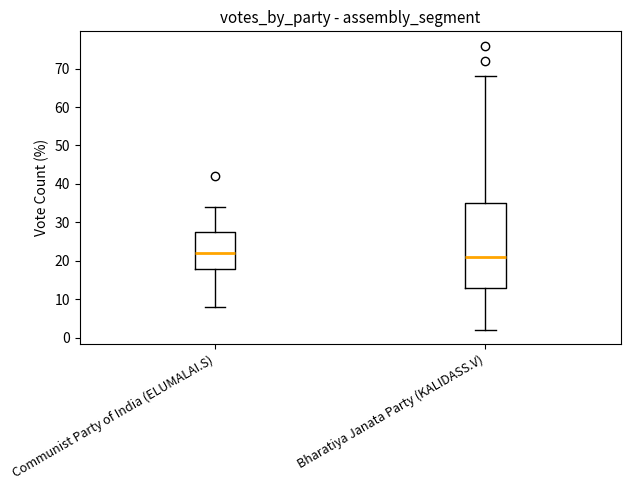

Reading left to right, transcribe this box plot: for each box, give where its median line is, the range the box spans, and where its two whiskers end, as read against the y-axis. The values are not printed on the chart, so give them approximately, as read against the axis.

Communist Party of India (ELUMALAI.S): median 22, box 18 to 28, whiskers 8 to 34
Bharatiya Janata Party (KALIDASS.V): median 21, box 13 to 35, whiskers 2 to 68